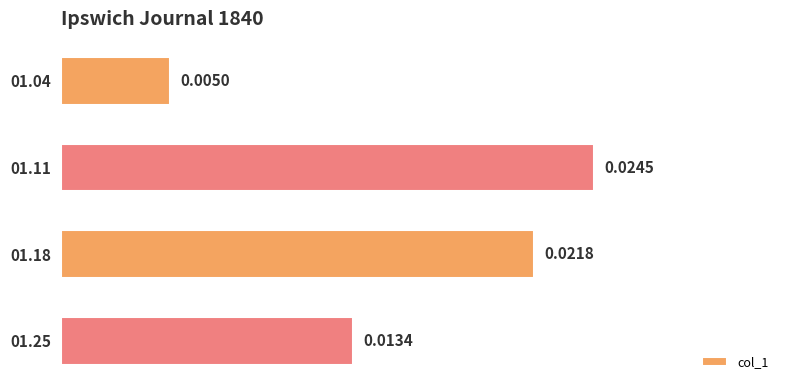

Between 01.04 and 01.25, which is larger?

01.25